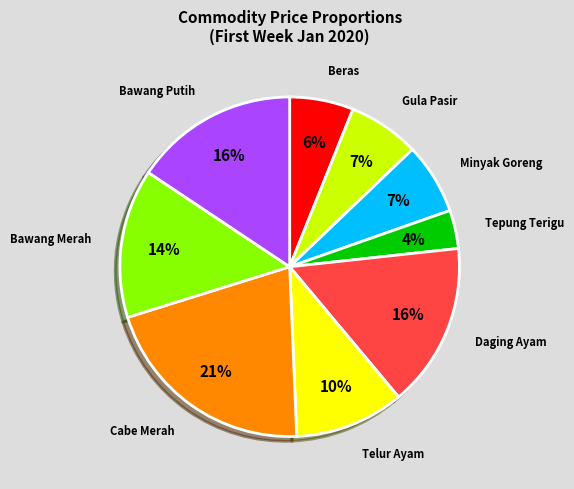

Between Gula Pasir and Tepung Terigu, which is larger?

Gula Pasir